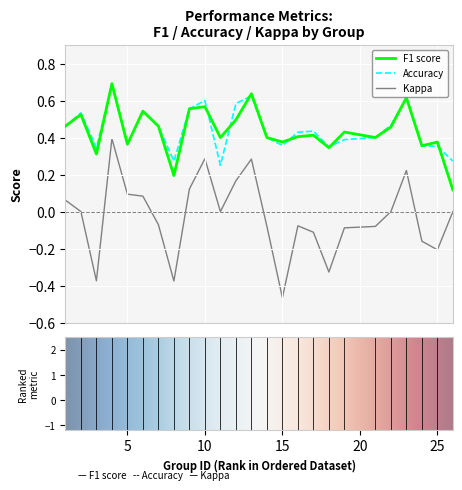

Does the chart display data point markers on the line(s)?

No